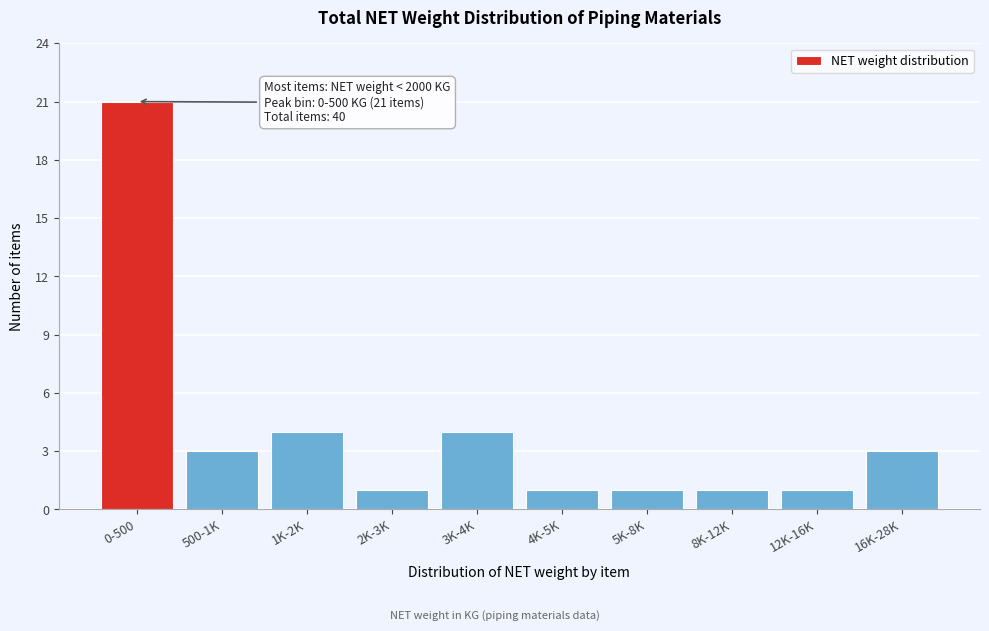

Reading left to right, extract all data points from this chart.

0-500=21	500-1K=3	1K-2K=4	2K-3K=1	3K-4K=4	4K-5K=1	5K-8K=1	8K-12K=1	12K-16K=1	16K-28K=3